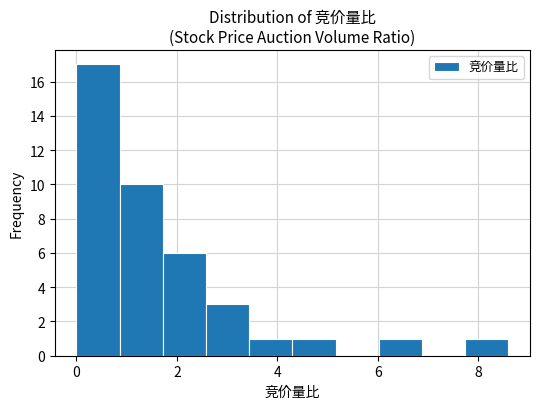

Reading left to right, transcribe this chart: for each bar, give the range it covers on the x-axis and its height. Neither the bar edges nor the heights are printed on the chart, so give them approximately, as read against the axes.

0.00 to 0.86: 17
0.86 to 1.72: 10
1.72 to 2.58: 6
2.58 to 3.44: 3
3.44 to 4.30: 1
4.30 to 5.16: 1
5.16 to 6.02: 0
6.02 to 6.88: 1
6.88 to 7.74: 0
7.74 to 8.60: 1